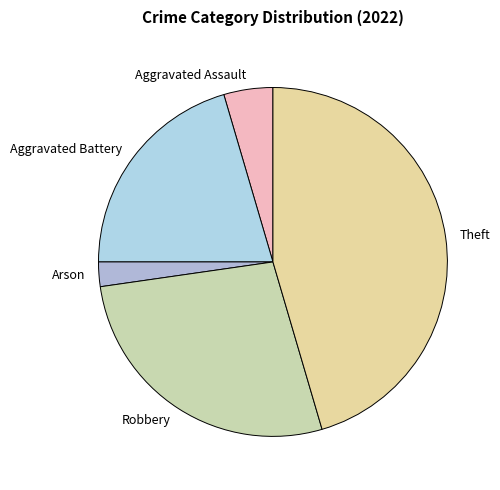

What is the ratio of the value at Theft to the value at Aggravated Battery?

2.2